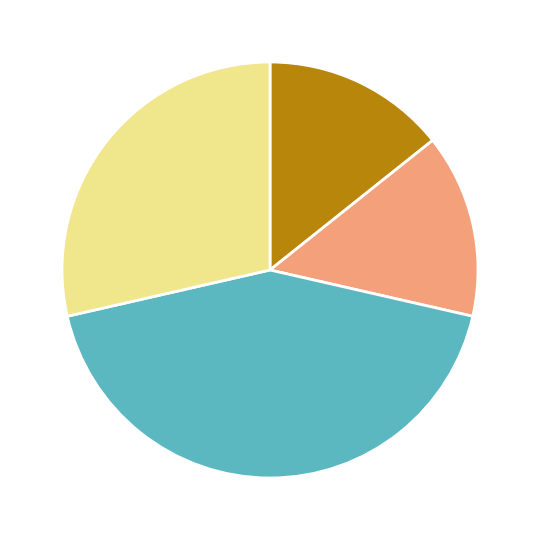

Is there any slice that represents more than half of the pie?

No